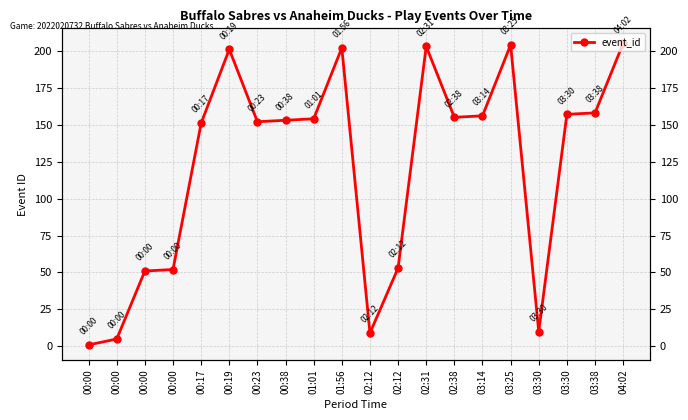

True or false: the data has more than 1 interior local peaks.

True